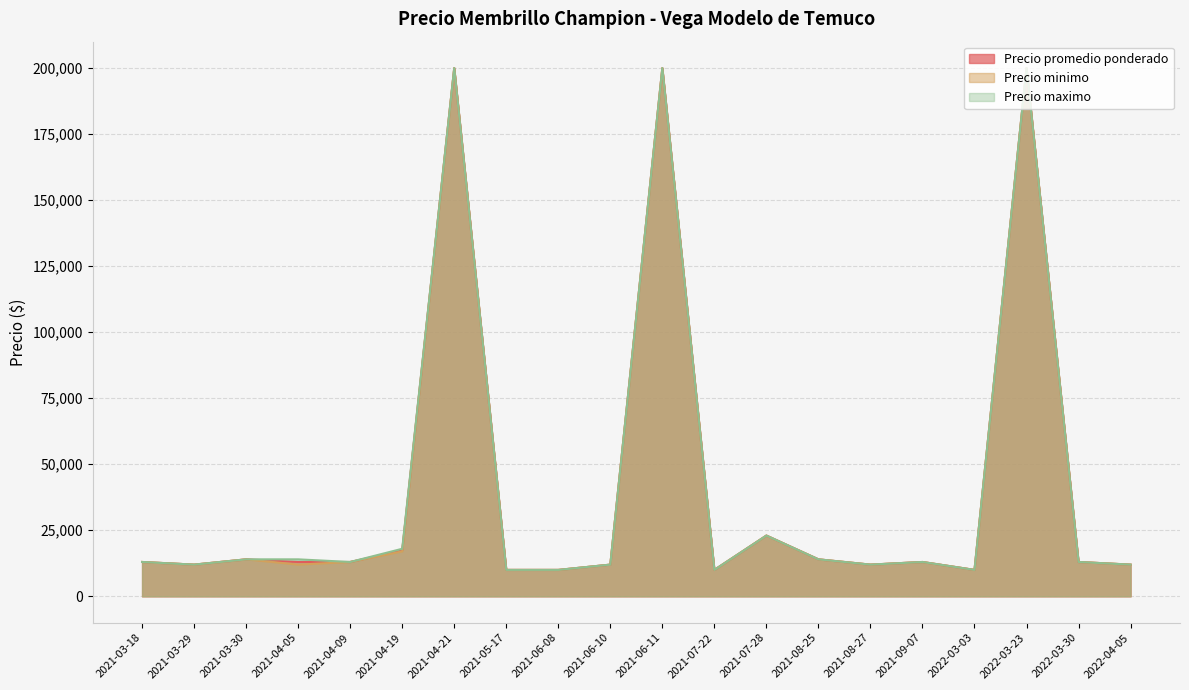

True or false: Precio promedio ponderado and Precio maximo cross at least once.

False